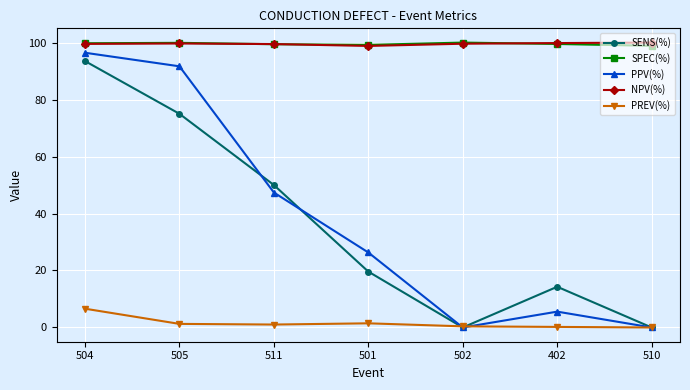

What is the total value across all series at 504?

395.8